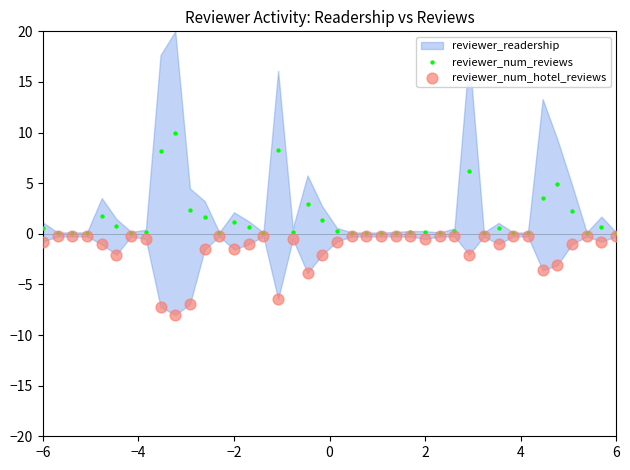

Which series contains the highest Y value?

reviewer_num_reviews